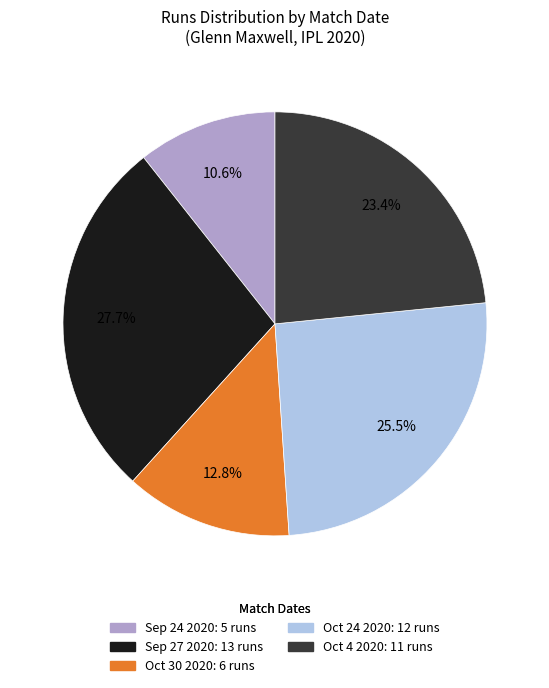

Does Oct 24 2020 account for over 50% of the chart?

No